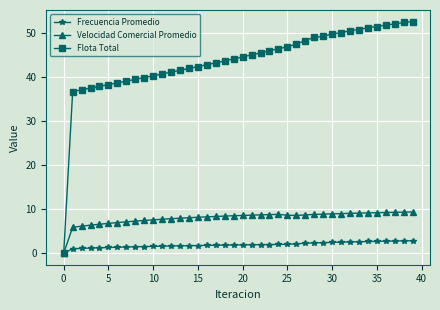

At how many categories does at least one series exceed 34?

39